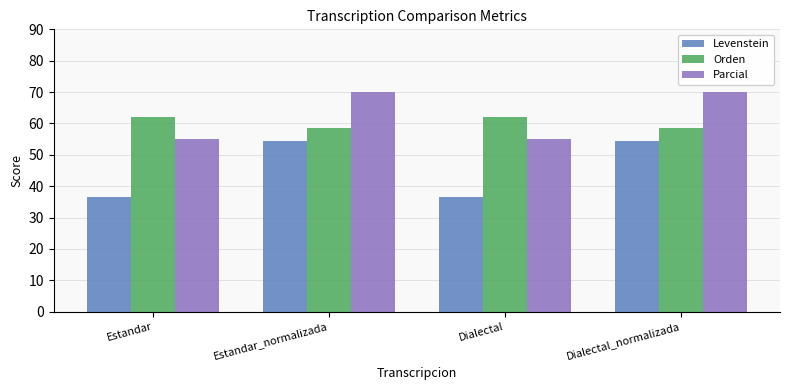

Reading left to right, list all the values displayed in this chart.

Levenstein: Estandar=36.7	Estandar_normalizada=54.5	Dialectal=36.7	Dialectal_normalizada=54.5
Orden: Estandar=61.9	Estandar_normalizada=58.5	Dialectal=61.9	Dialectal_normalizada=58.5
Parcial: Estandar=55.0	Estandar_normalizada=70.0	Dialectal=55.0	Dialectal_normalizada=70.0